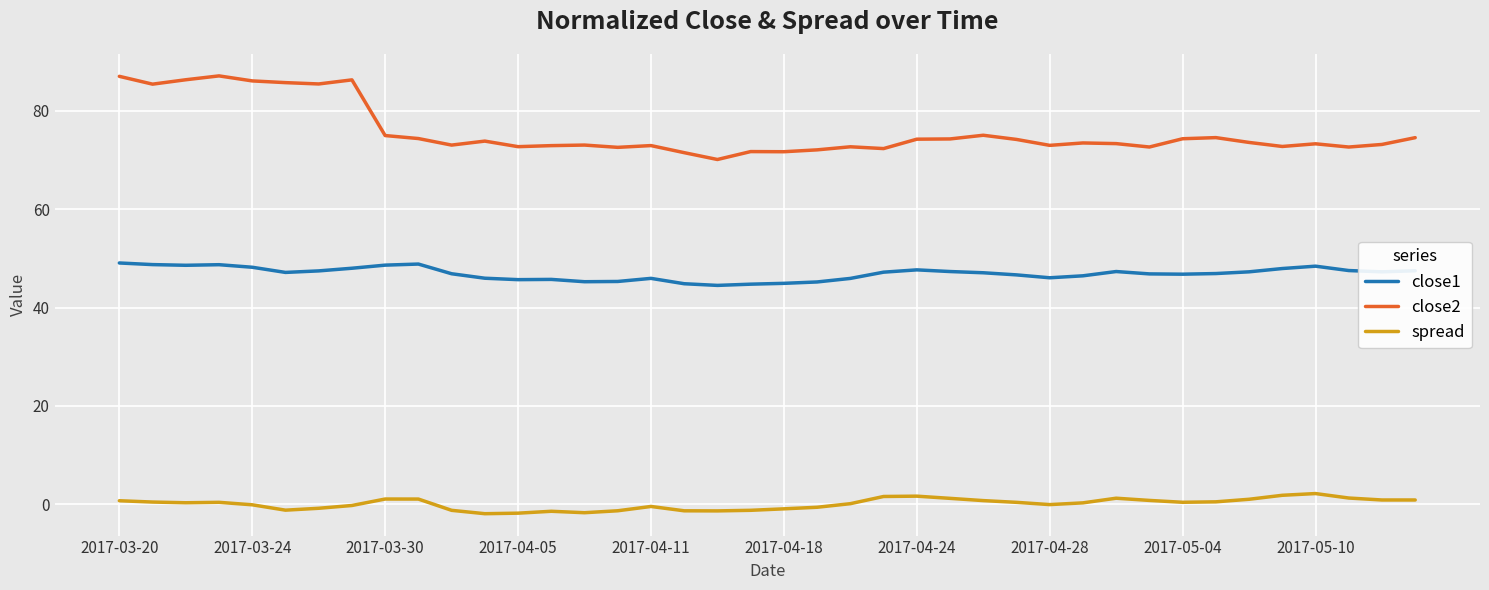

Rank the series by their average value, from highest to lowest.

close2, close1, spread